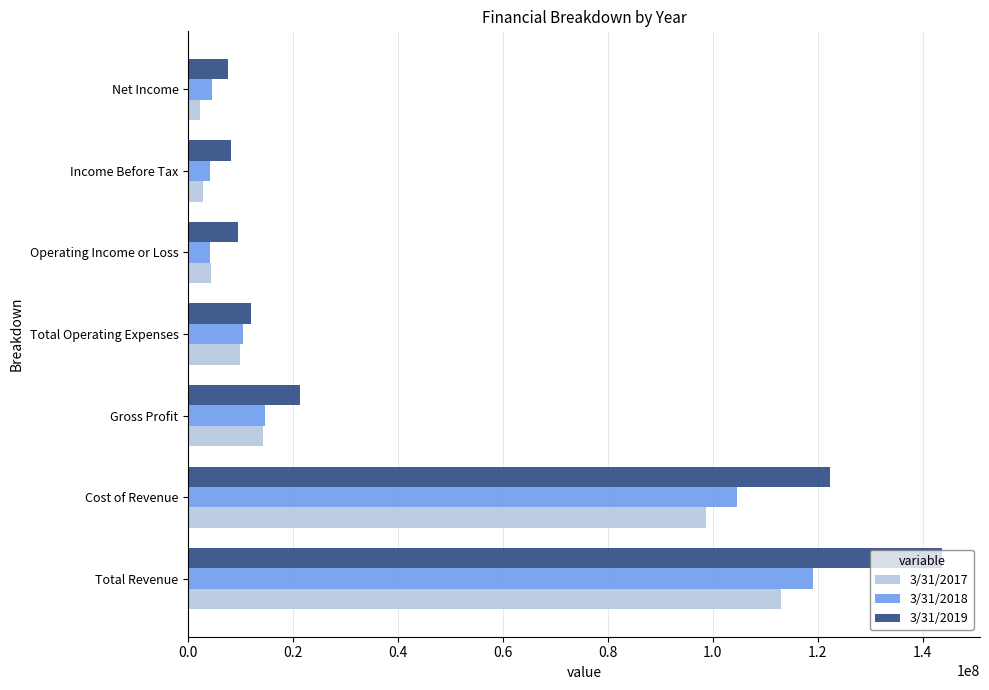

At which category is the sum across all series the highest?

Total Revenue